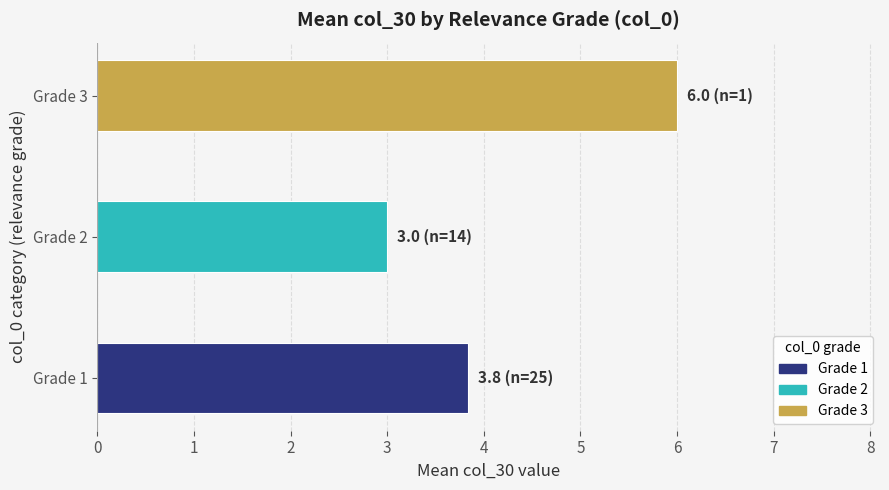

At which label is the value closest to 4?

Grade 1